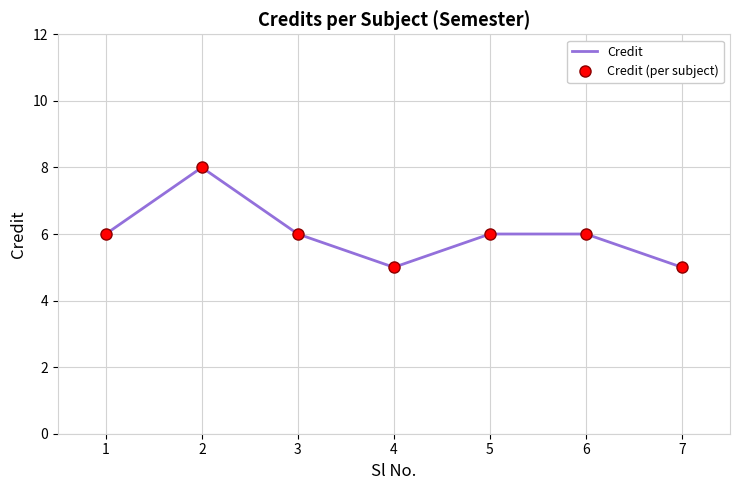

Which has a higher value, 1 or 7?

1